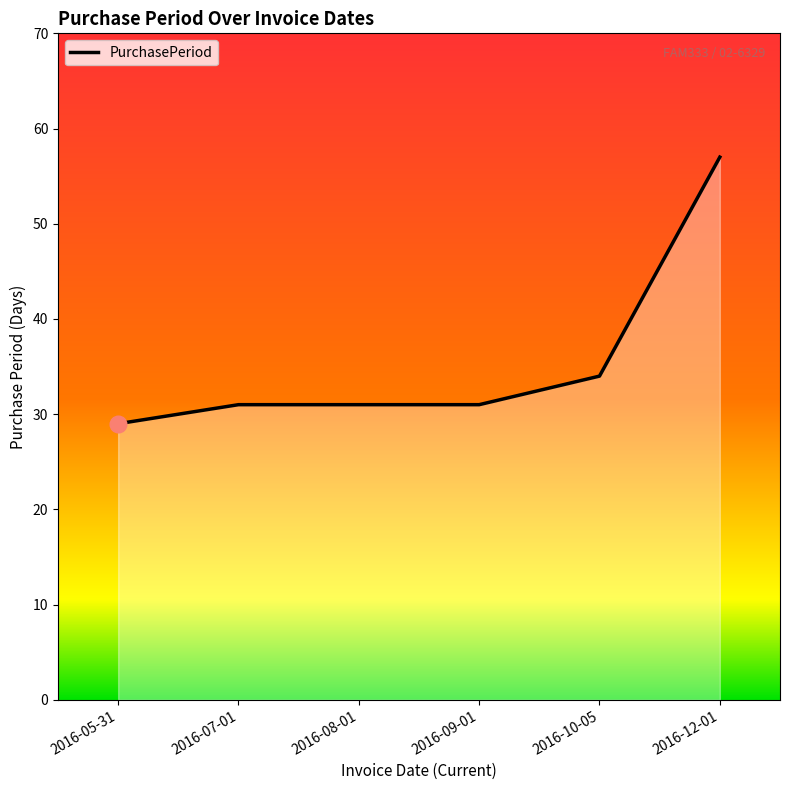

What is the sum of all values?

213